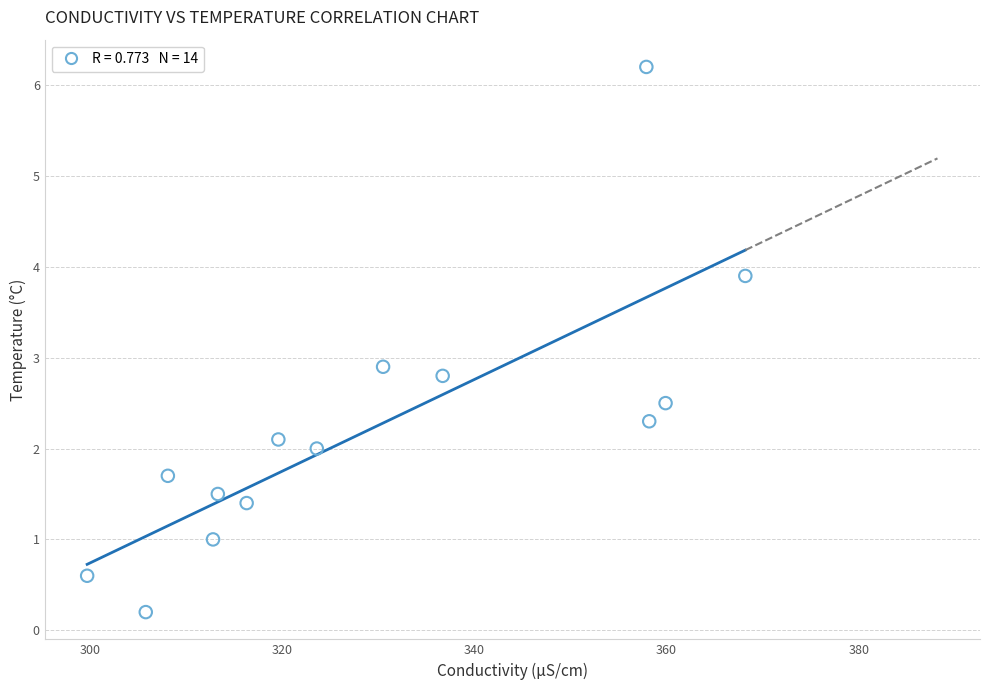

What Y value in the scatter plot is closest to 3?

2.9